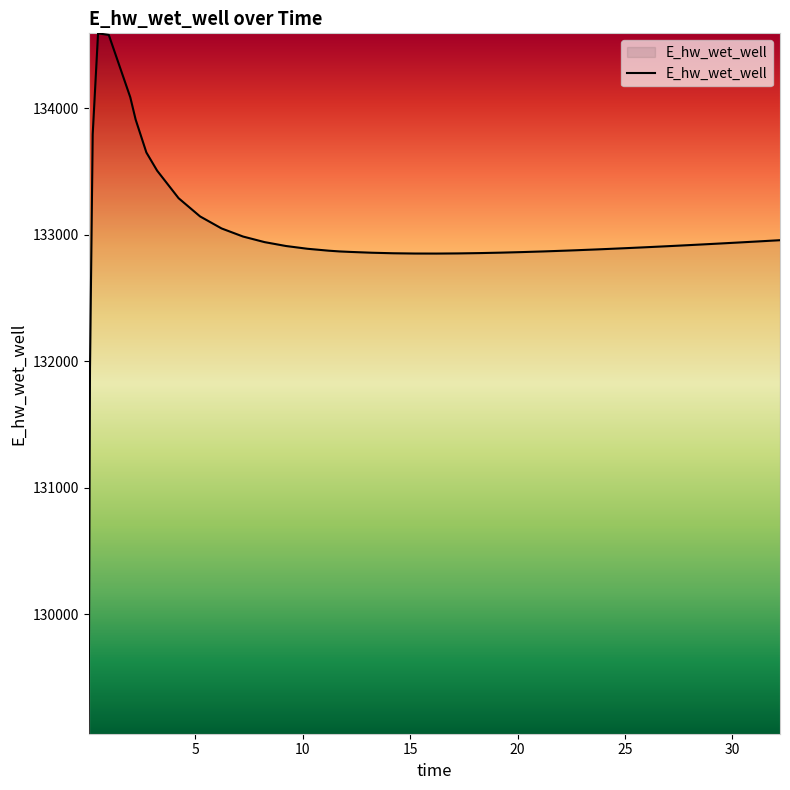

What is the difference between the maximum and minimum values?

5535.8